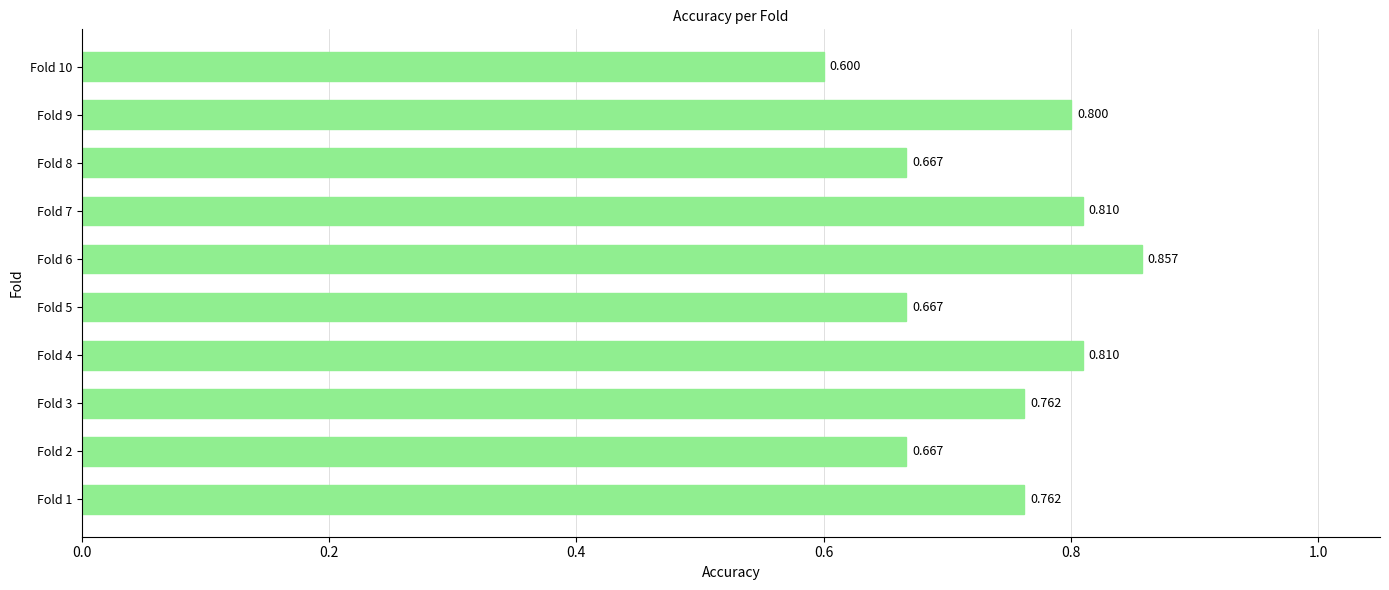

Which category has the lowest value across all series?

Fold 10